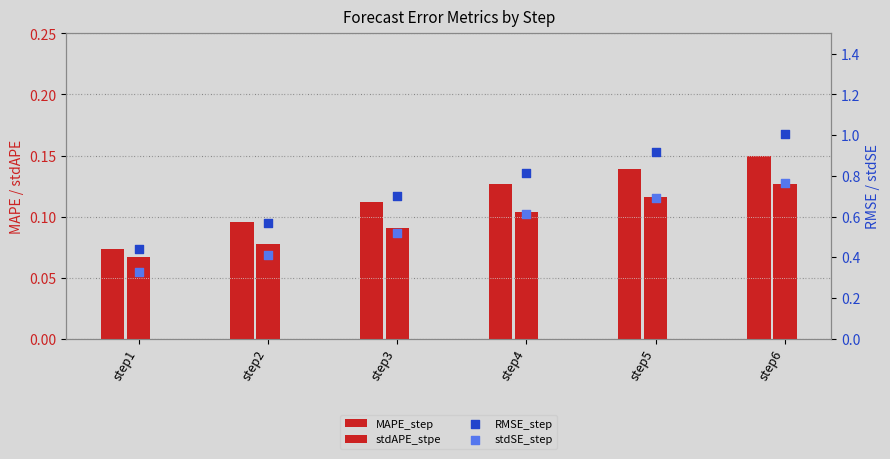

At how many categories does at least one series exceed 0?

6